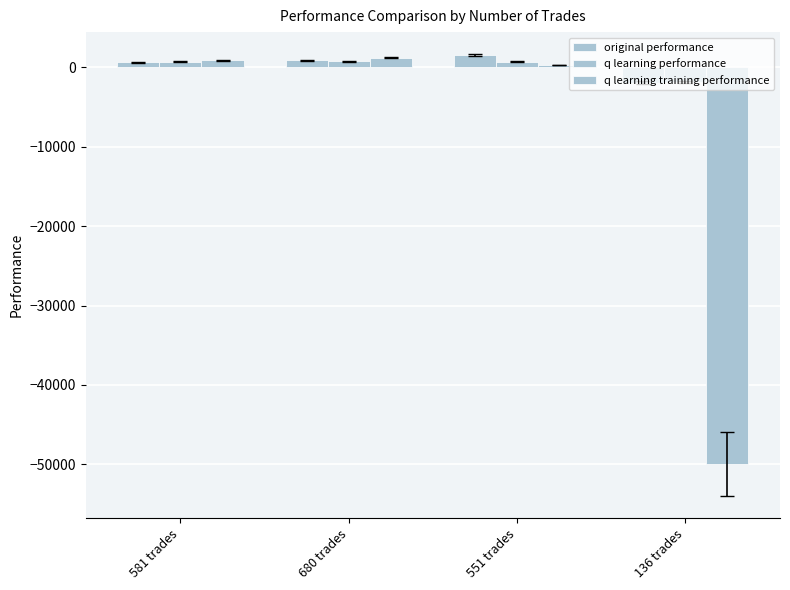

How many groups of bars are there?

4